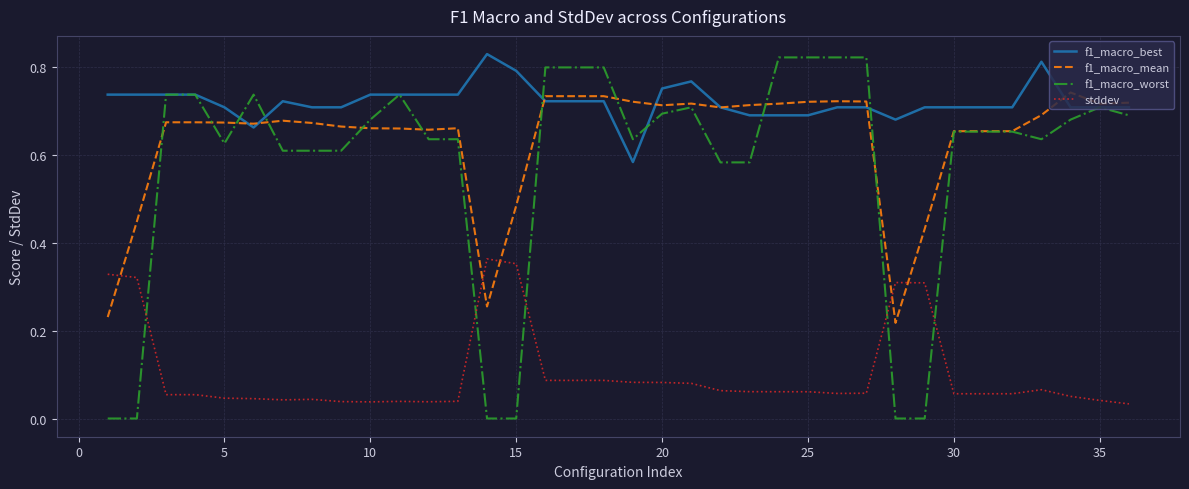

Which series has the largest total across all categories?

f1_macro_best